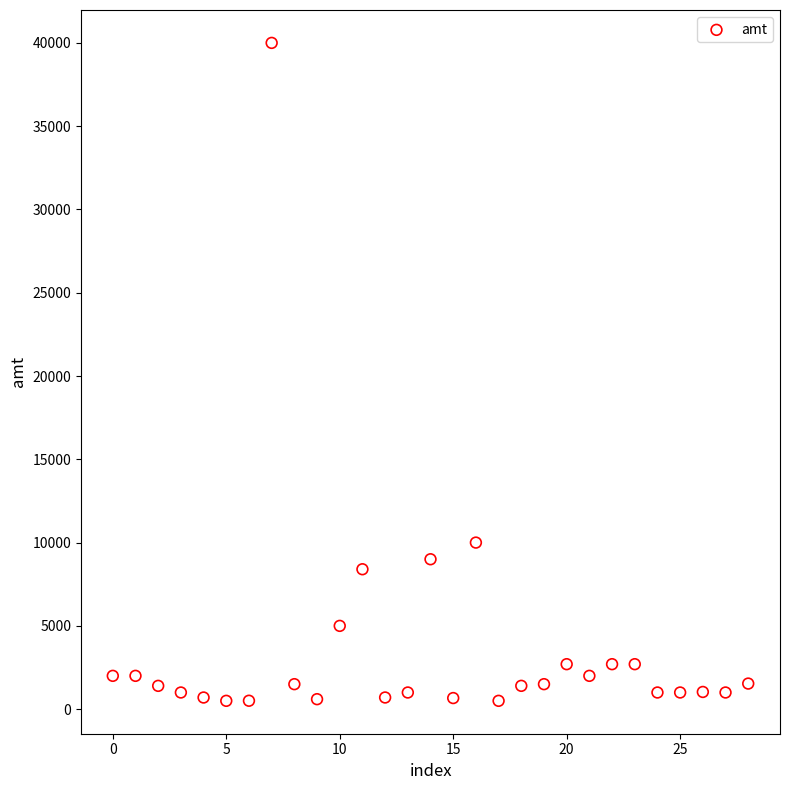

What Y value in the scatter plot is closest to 20250?

10000